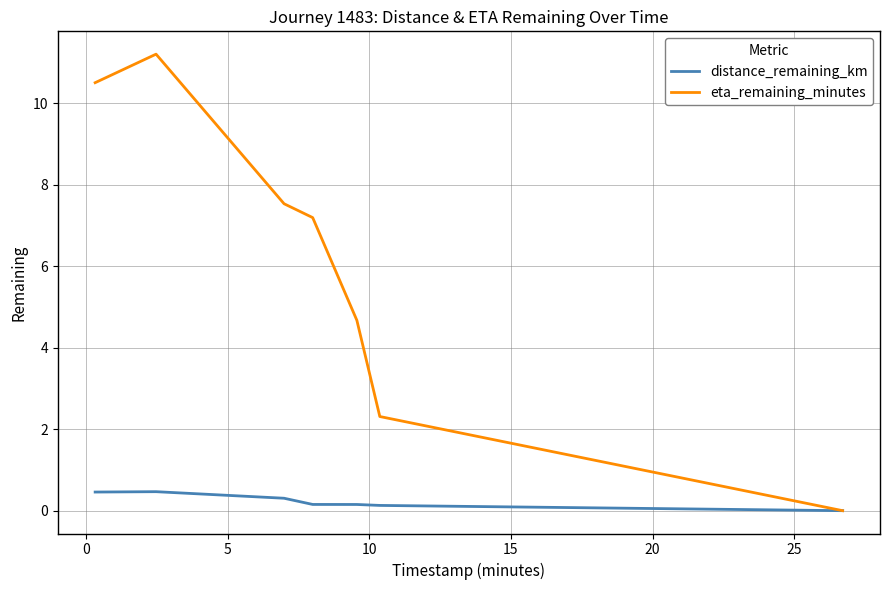

List the series in order of their peak value, lowest first.

distance_remaining_km, eta_remaining_minutes